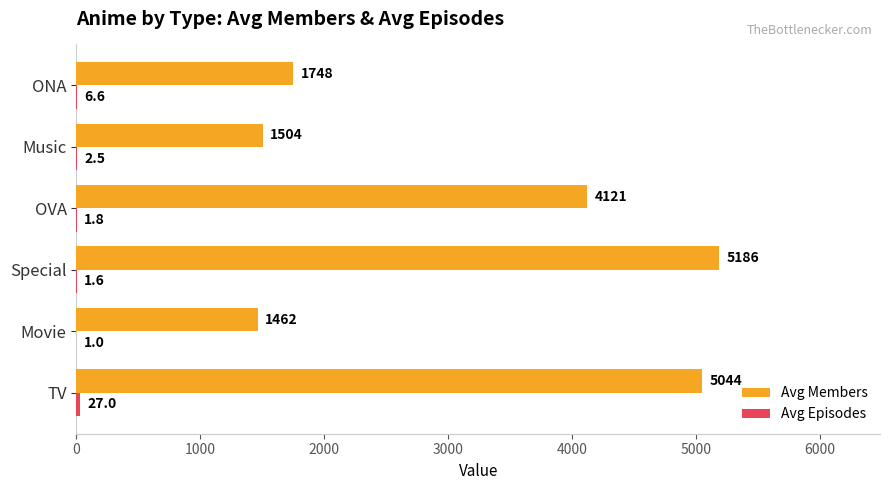

Between TV and OVA, which series saw the biggest shift?

Avg Members